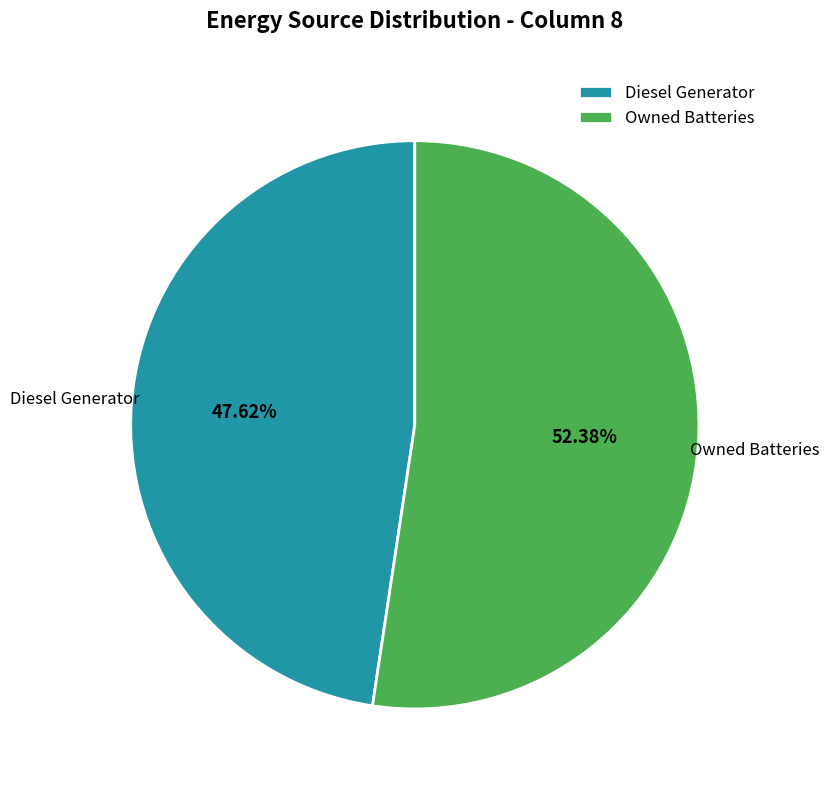

To the nearest percent, what portion does Diesel Generator represent?

48%